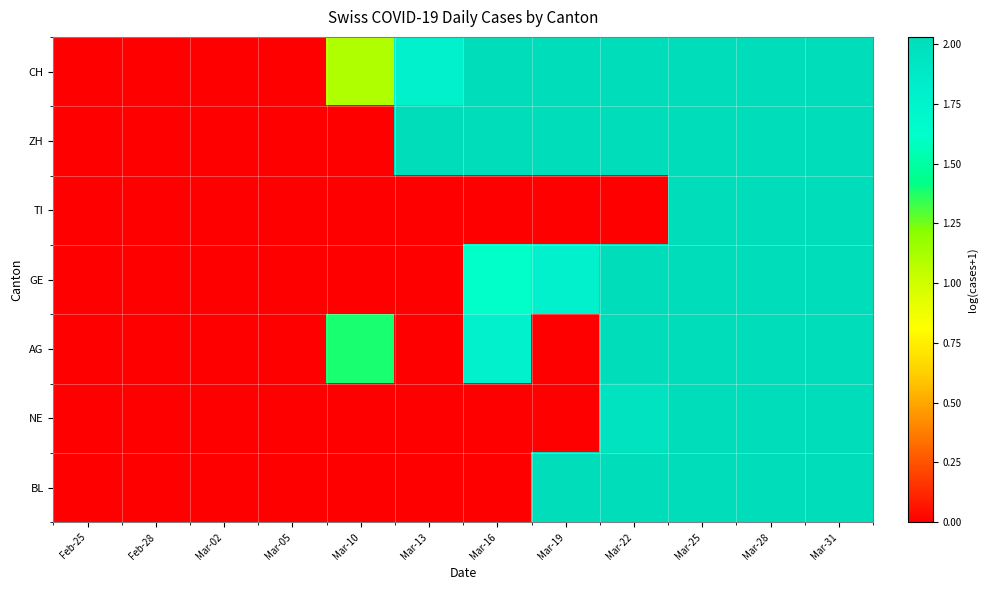

Rank the series at Mar-02 from lowest to highest value.

CH, ZH, TI, GE, AG, NE, BL